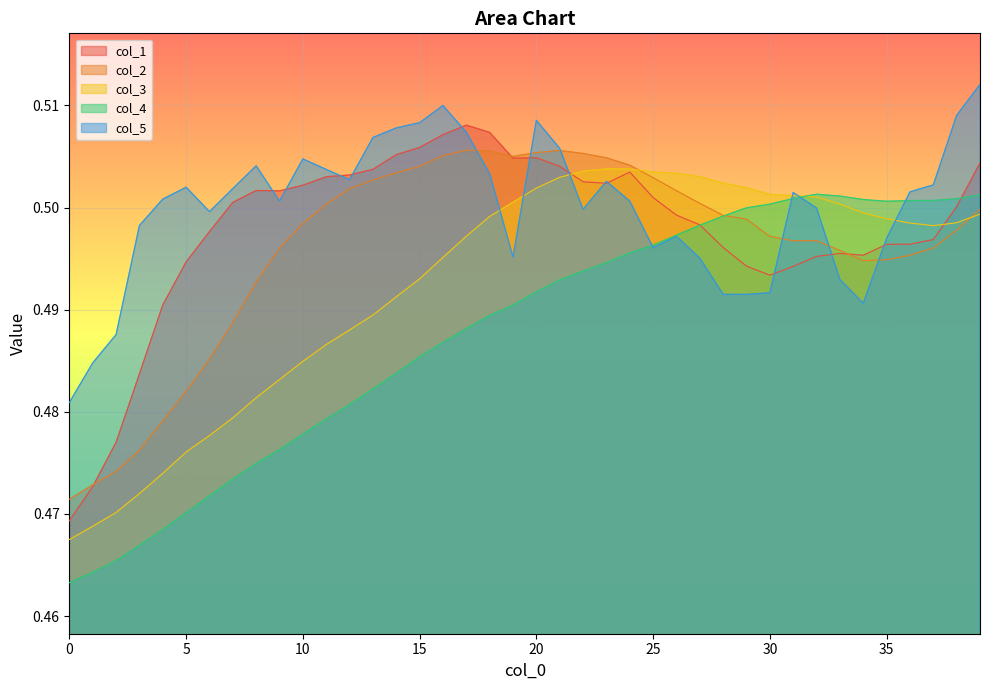

Which has a higher value, 37 or 22?

22